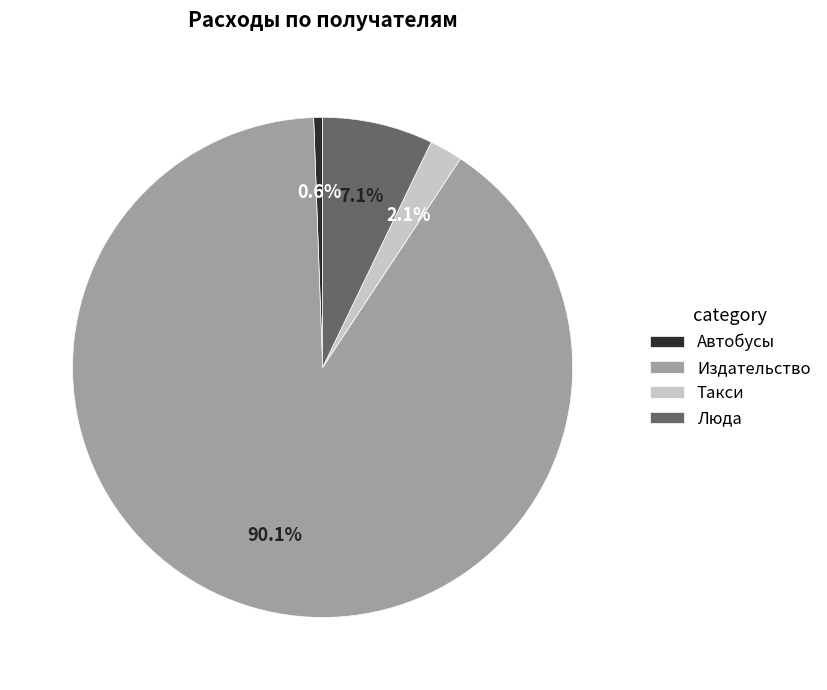

True or false: Автобусы accounts for 1% of the total.

True